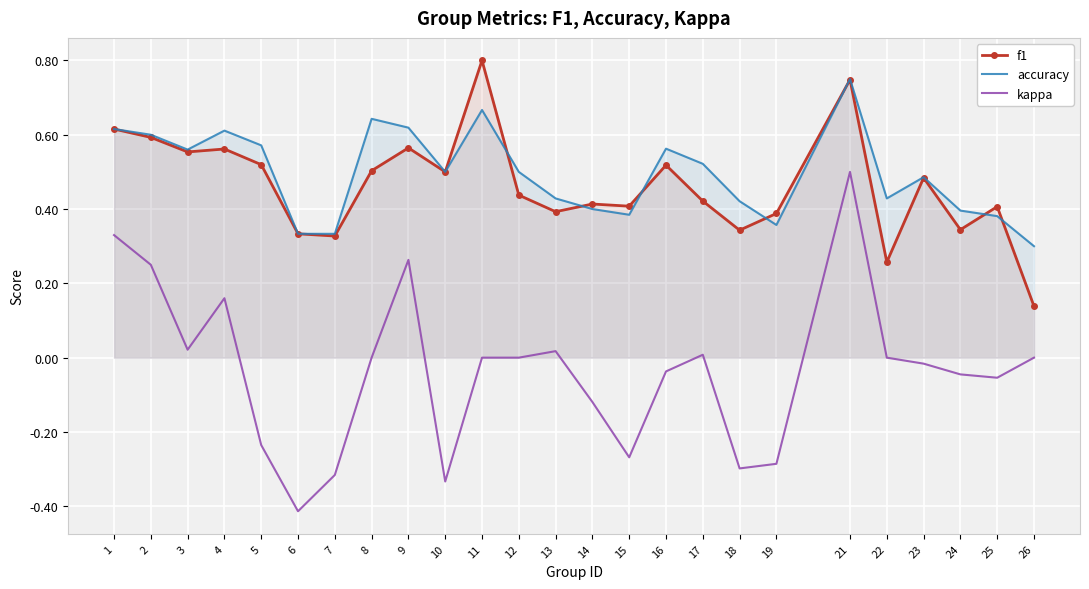

What is the value of the accuracy point at the 10th from the left?

0.5